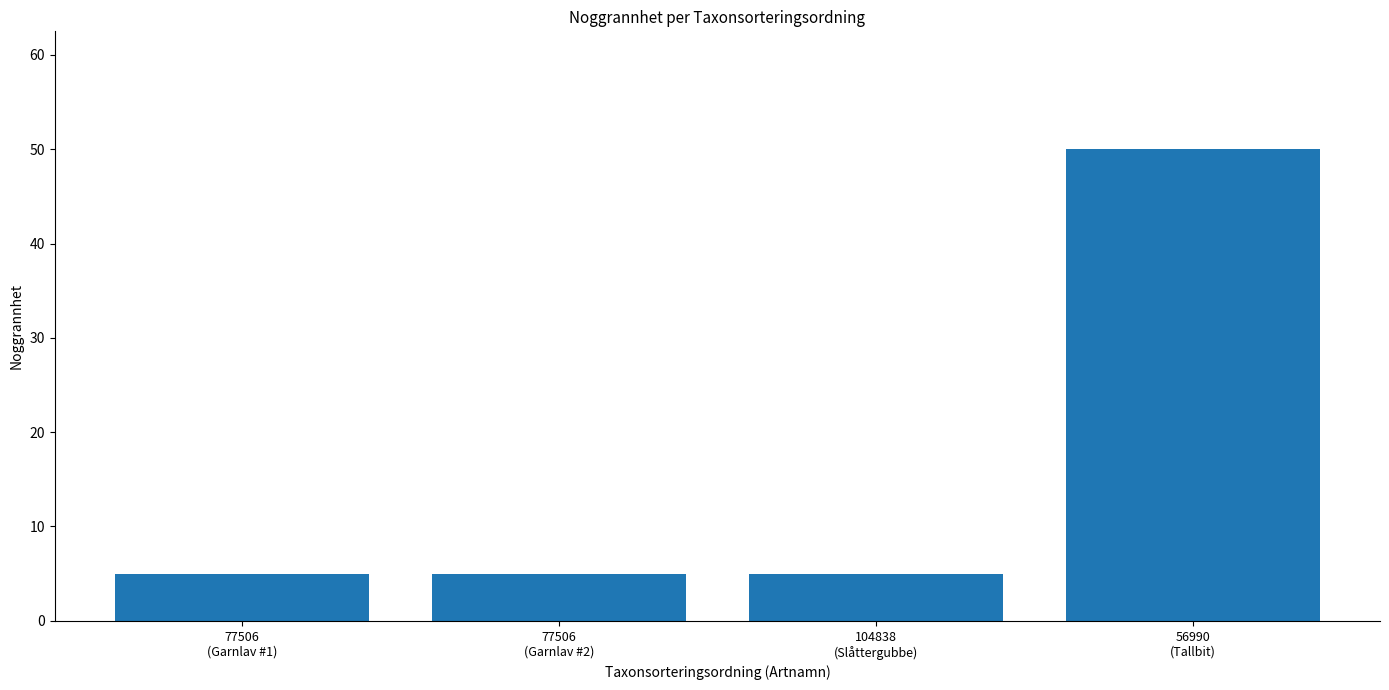

What position from the left is 104838
(Slåttergubbe)?

3